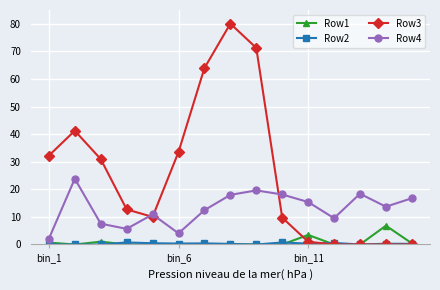

How many data points in Row4 are less than 13?

7